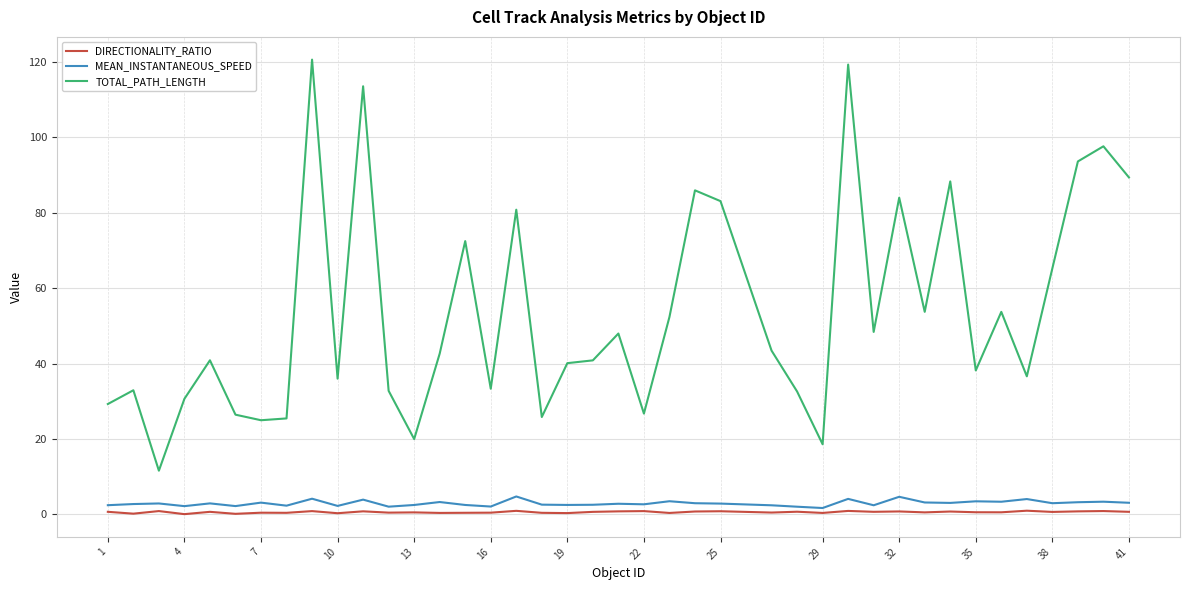

Which series has the largest total across all categories?

TOTAL_PATH_LENGTH